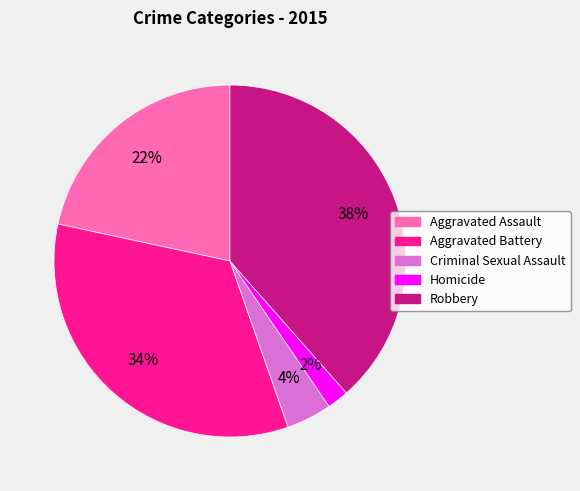

To the nearest percent, what percentage of the pie is Criminal Sexual Assault?

4%